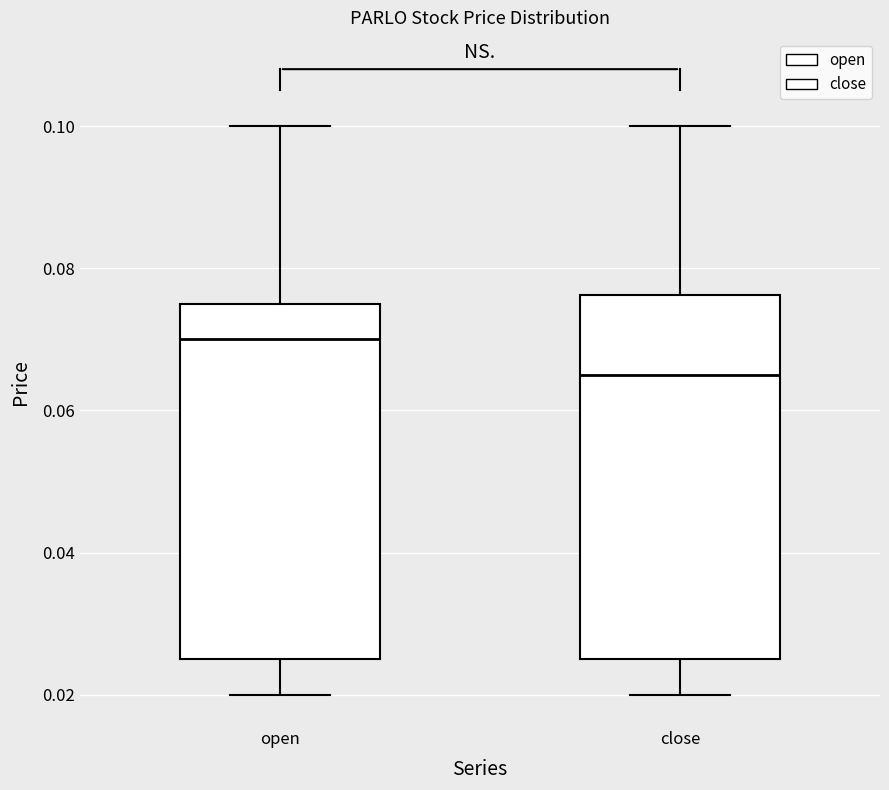

Where is the upper edge of the box for open on the y-axis? The values are not printed on the chart, so give them approximately, as read against the axis.

0.076